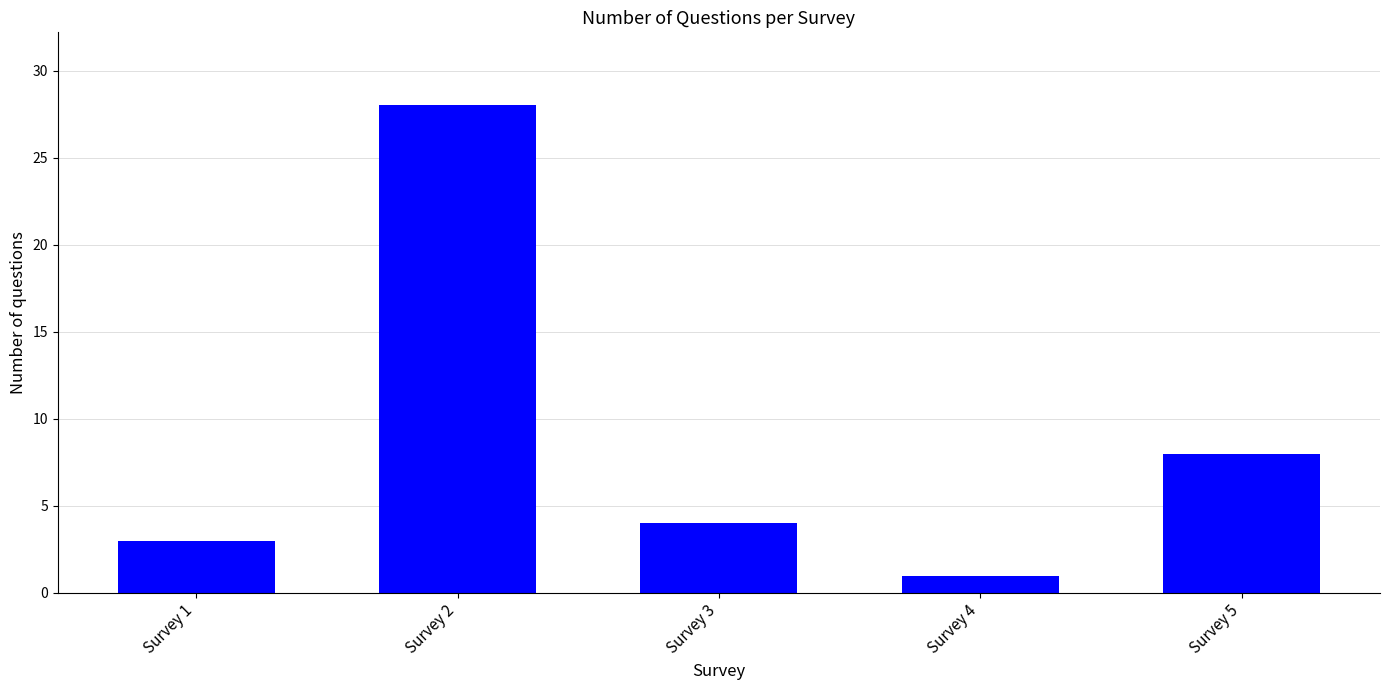

At which label is the value closest to 14?

Survey 5